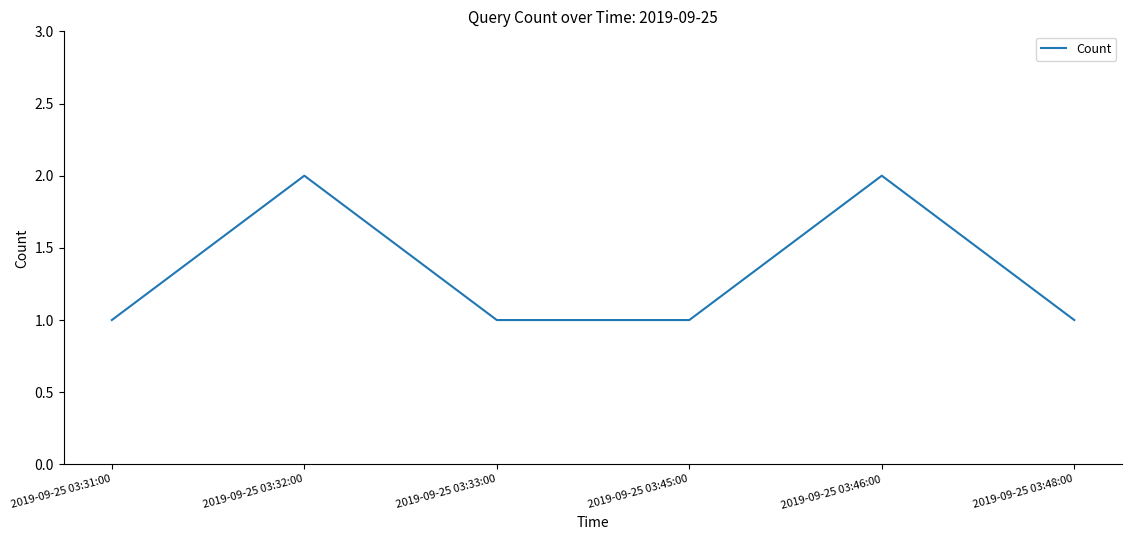

Is it true that the value at 2019-09-25 03:45:00 is 1?

True